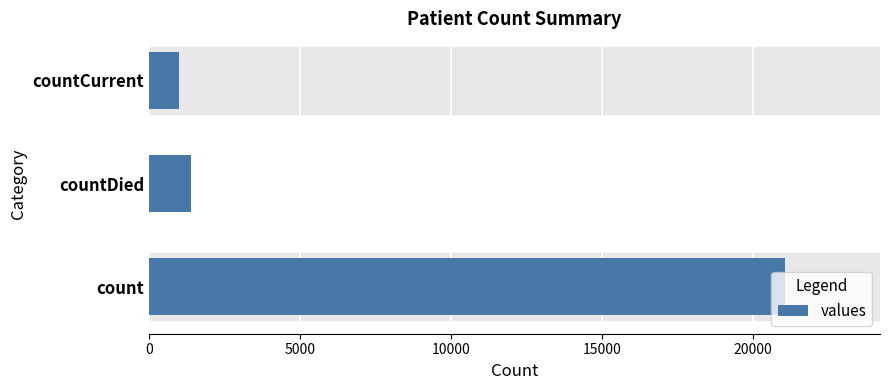

Does the chart contain stacked bars?

No